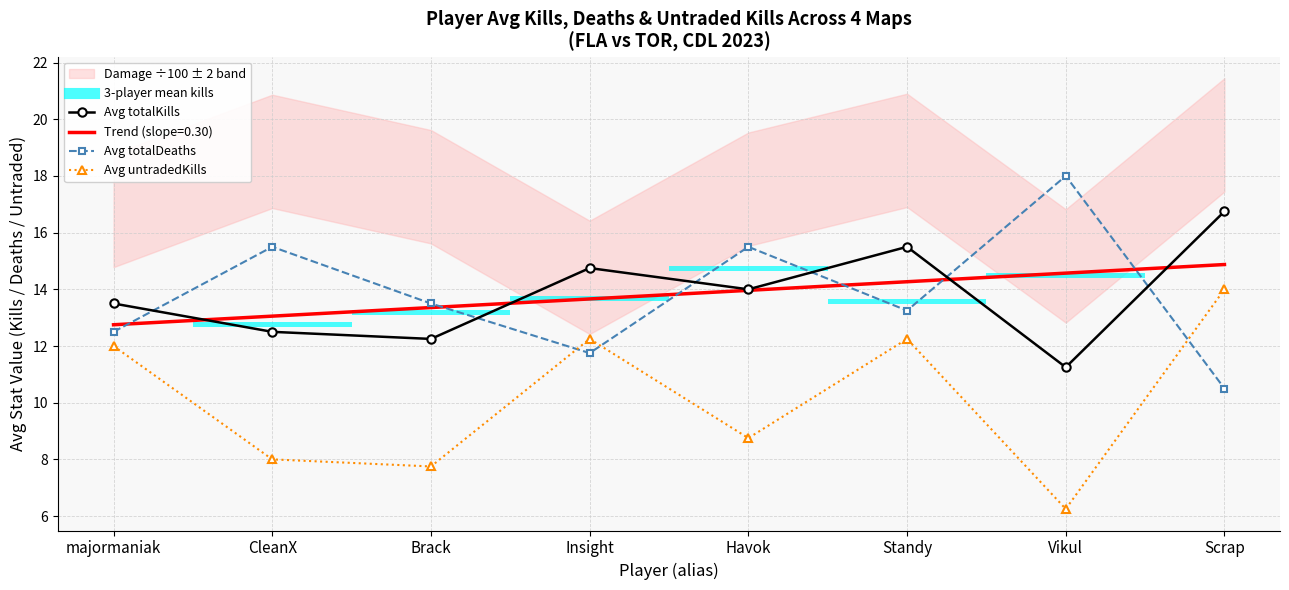

List the series in order of their peak value, highest first.

Avg totalDeaths, Avg totalKills, Avg untradedKills